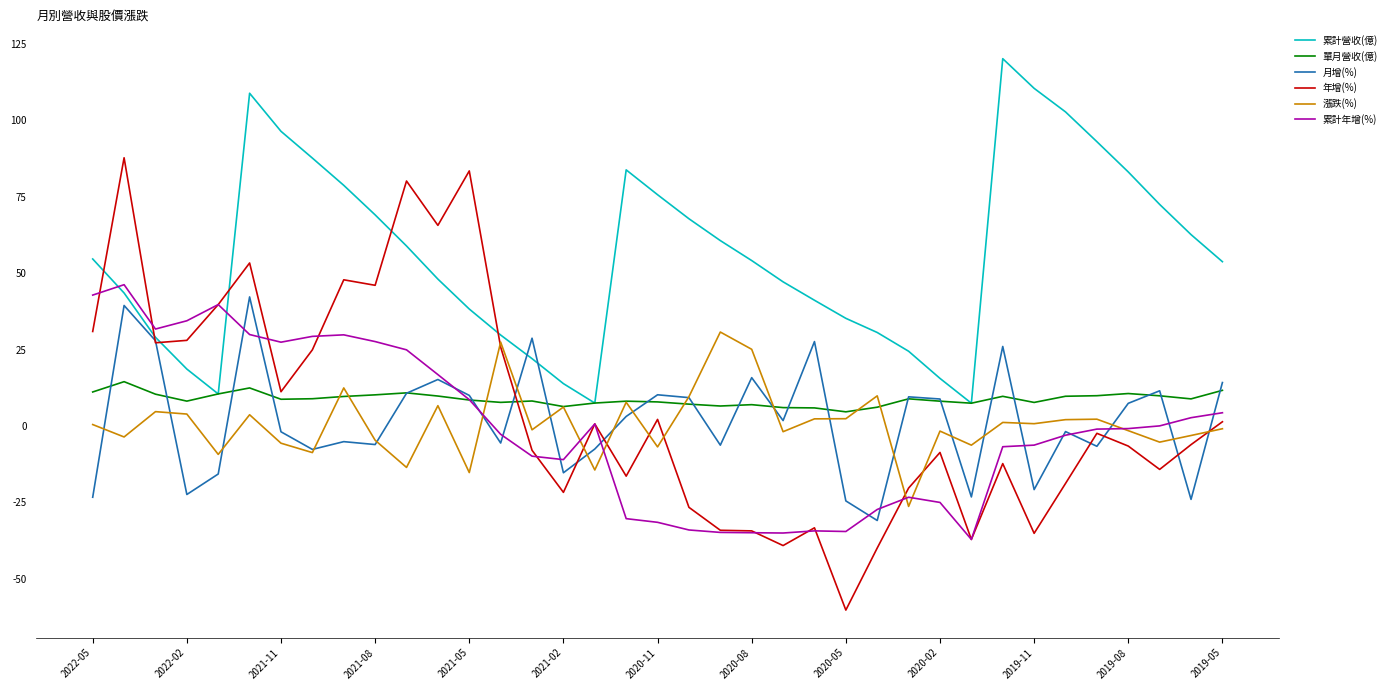

What is the greatest value displayed?

120.1